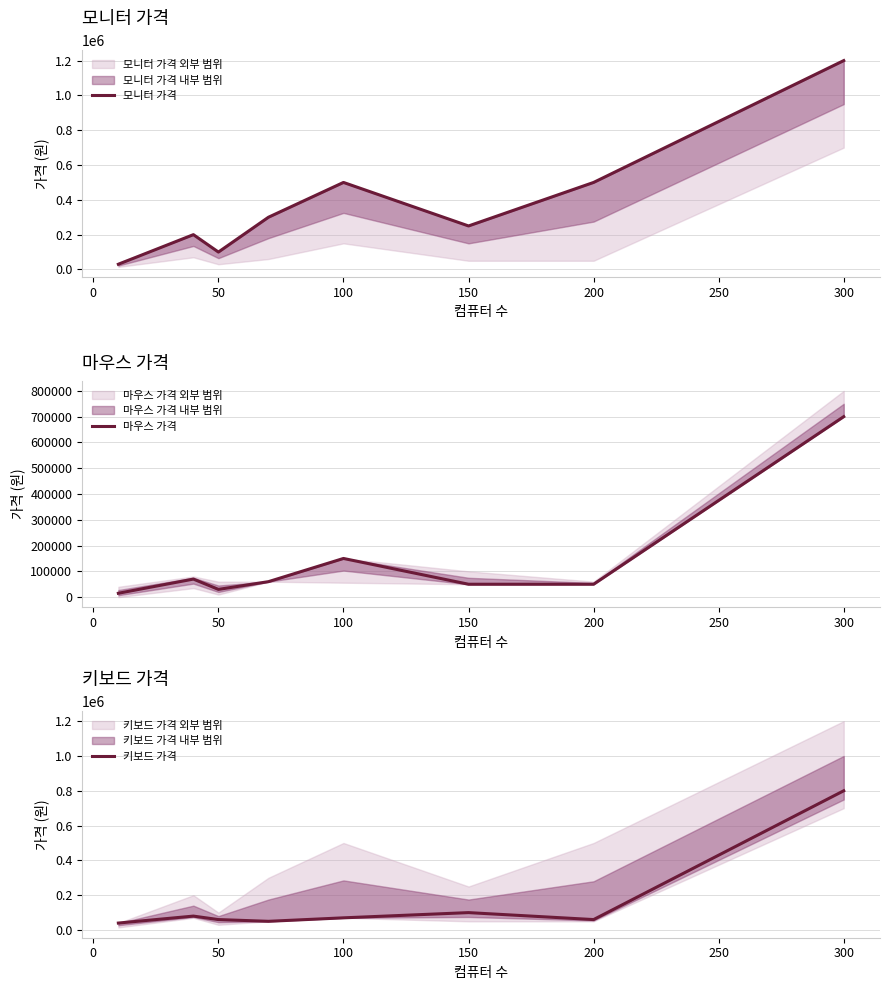

Is it true that 키보드 가격 equals 60000 at 50?

True